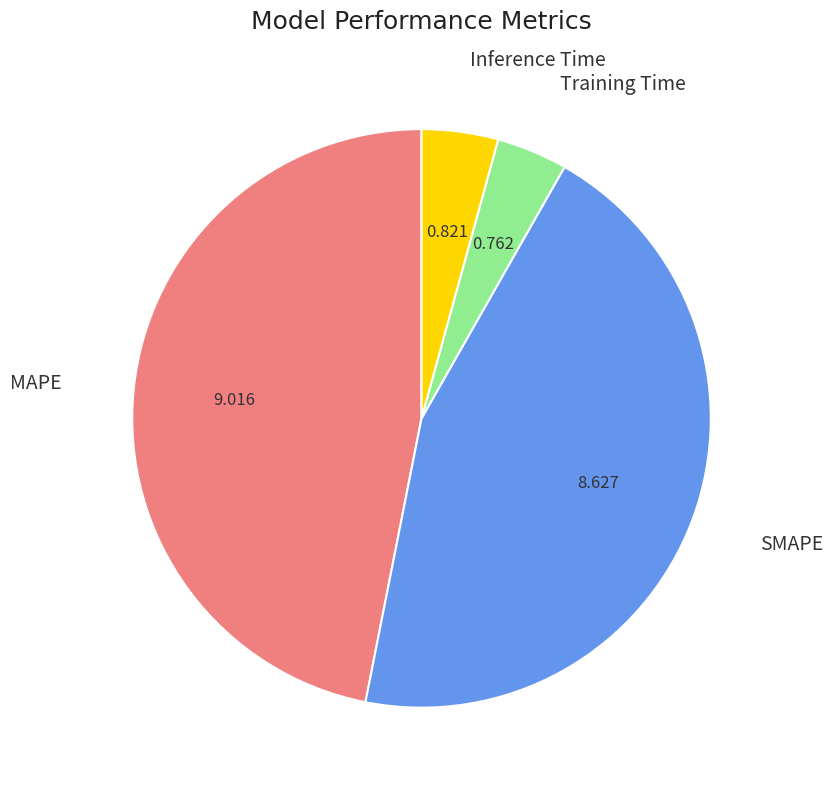

Is there a majority slice in this chart?

No